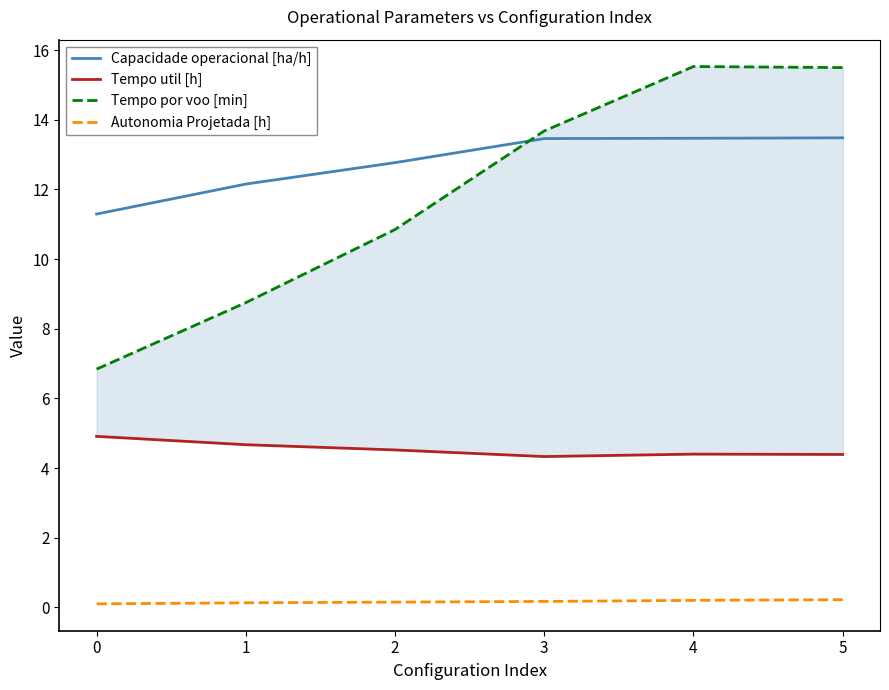

Reading right to left, list all the values displayed in this chart.

Capacidade operacional [ha/h]: 5=13.5	4=13.5	3=13.5	2=12.8	1=12.2	0=11.3
Tempo util [h]: 5=4.4	4=4.4	3=4.3	2=4.5	1=4.7	0=4.9
Tempo por voo [min]: 5=15.5	4=15.5	3=13.7	2=10.8	1=8.8	0=6.8
Autonomia Projetada [h]: 5=0.2	4=0.2	3=0.2	2=0.1	1=0.1	0=0.1